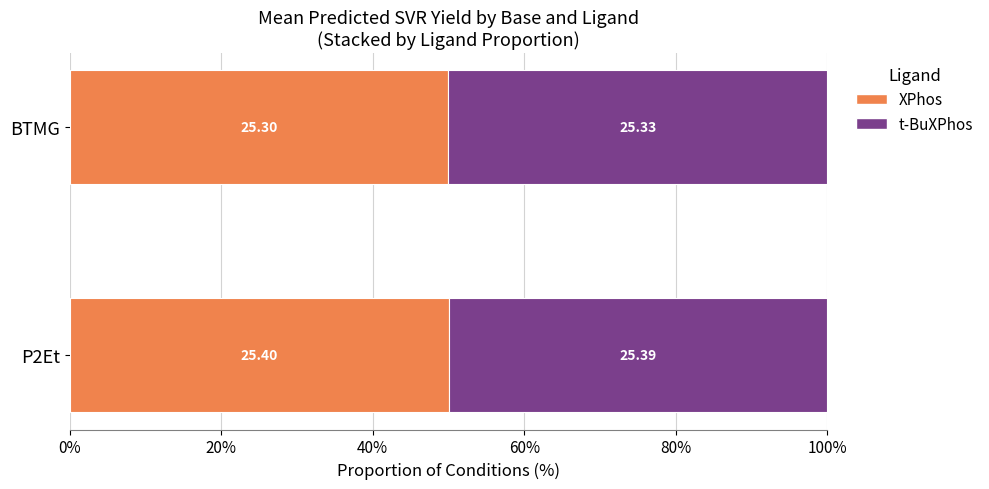

What are all the series names shown in the legend?

XPhos, t-BuXPhos